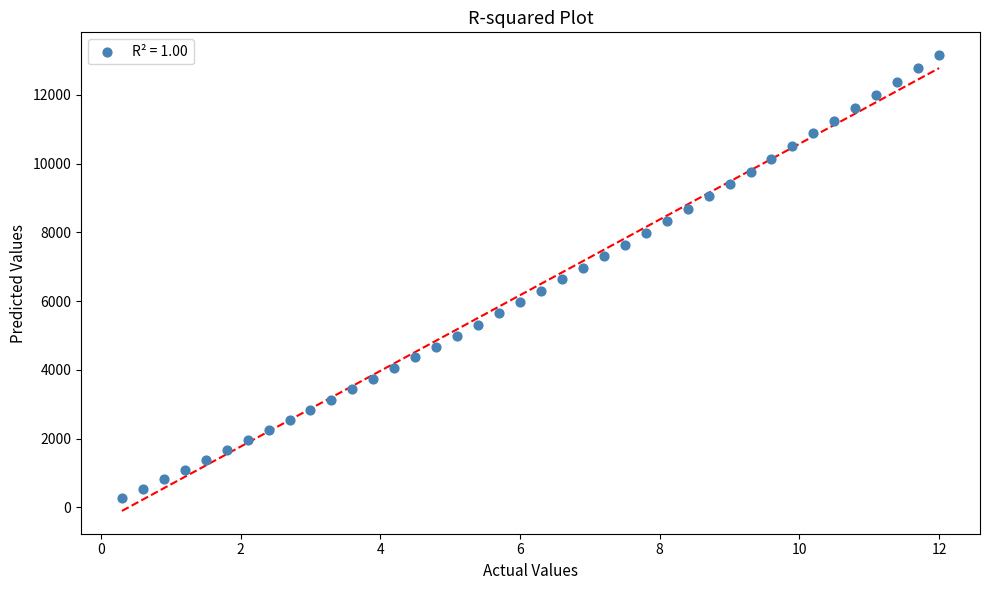

What is the range of X values (max minus min)?

11.7